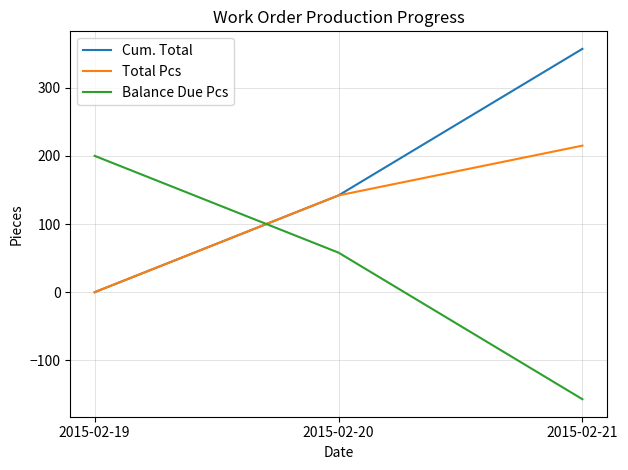

What is the sum of all Cum. Total values?

499